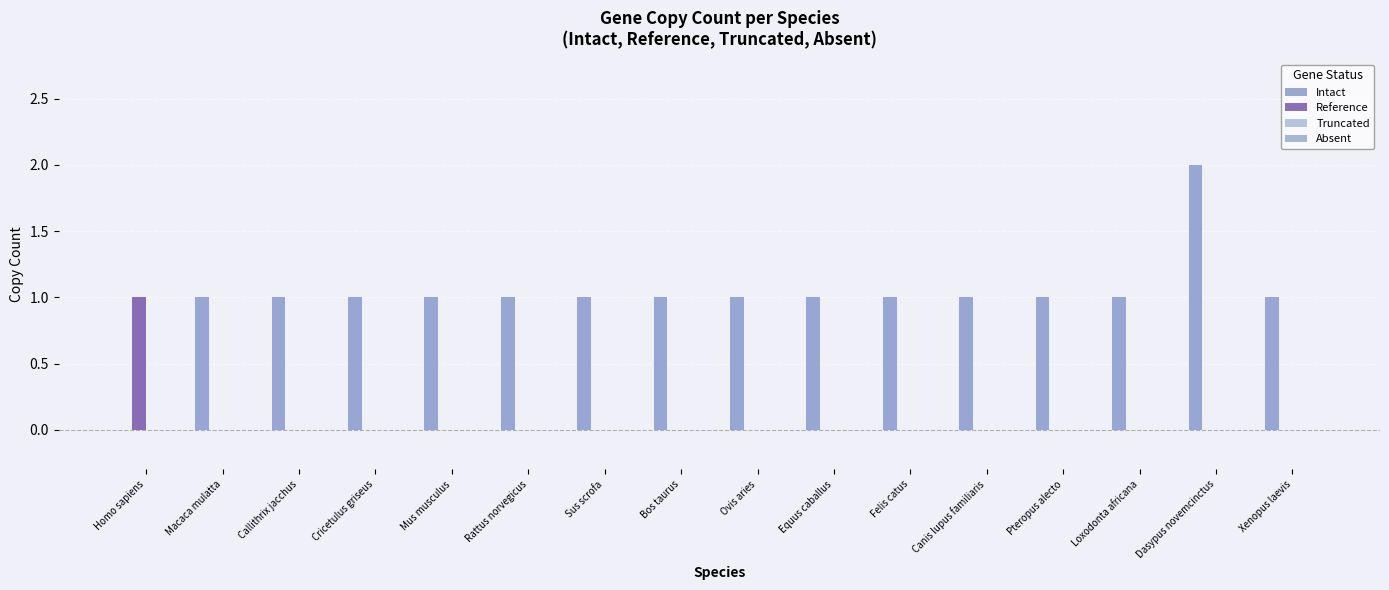

Reading right to left, what are all the values shown in this chart?

Intact: 1	2	1	1	1	1	1	1	1	1	1	1	1	1	1	0
Reference: 0	0	0	0	0	0	0	0	0	0	0	0	0	0	0	1
Truncated: 0	0	0	0	0	0	0	0	0	0	0	0	0	0	0	0
Absent: 0	0	0	0	0	0	0	0	0	0	0	0	0	0	0	0